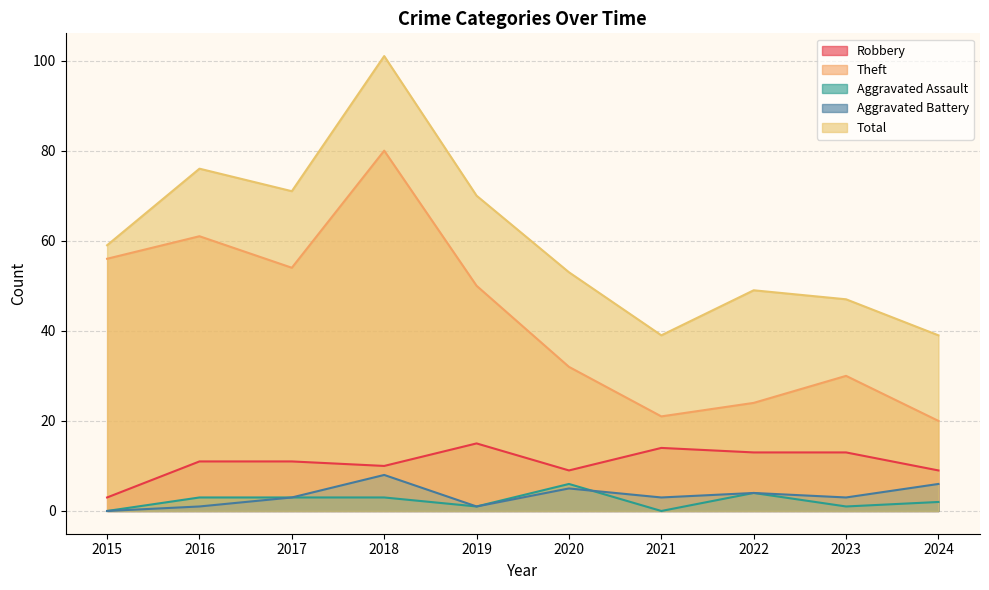

Reading right to left, extract all data points from this chart.

Robbery: 2024=9	2023=13	2022=13	2021=14	2020=9	2019=15	2018=10	2017=11	2016=11	2015=3
Theft: 2024=20	2023=30	2022=24	2021=21	2020=32	2019=50	2018=80	2017=54	2016=61	2015=56
Aggravated Assault: 2024=2	2023=1	2022=4	2021=0	2020=6	2019=1	2018=3	2017=3	2016=3	2015=0
Aggravated Battery: 2024=6	2023=3	2022=4	2021=3	2020=5	2019=1	2018=8	2017=3	2016=1	2015=0
Total: 2024=39	2023=47	2022=49	2021=39	2020=53	2019=70	2018=101	2017=71	2016=76	2015=59